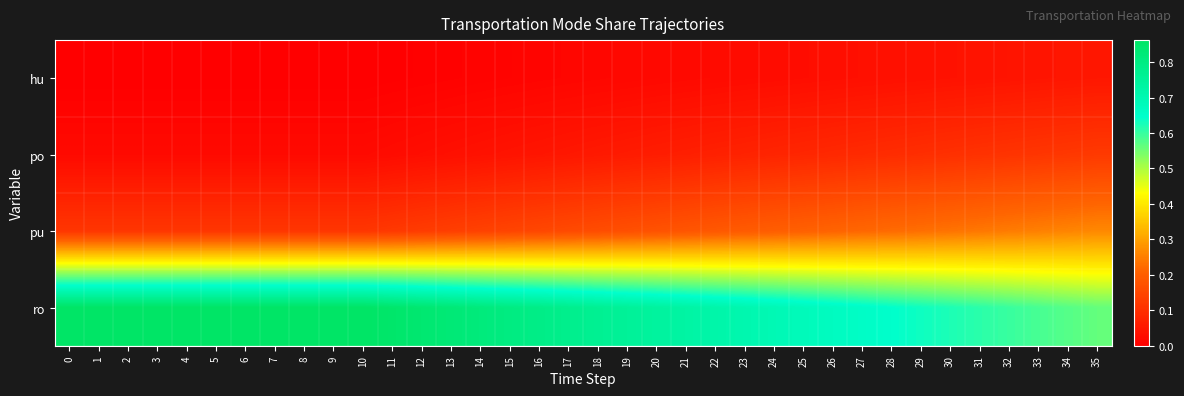

What is the maximum value shown in the chart?

0.9